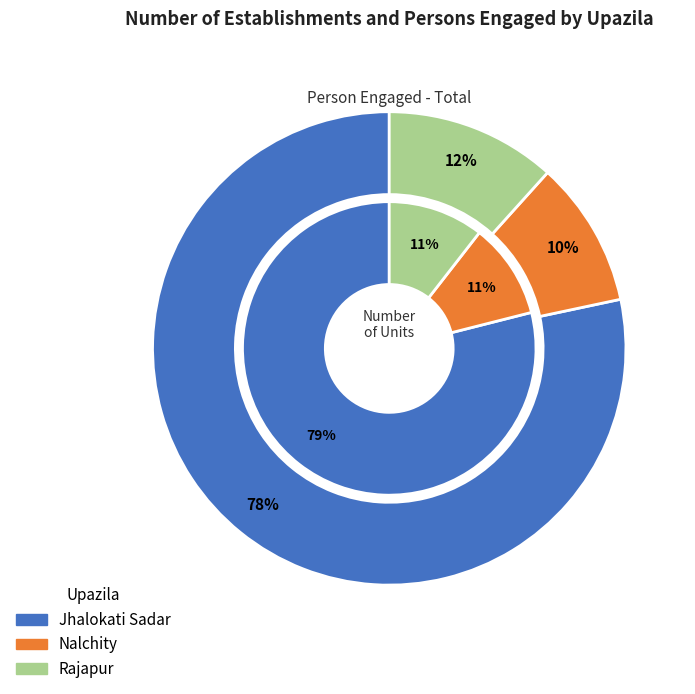

Rank the series by their average value, from highest to lowest.

Person engaged - Total, Number of unit